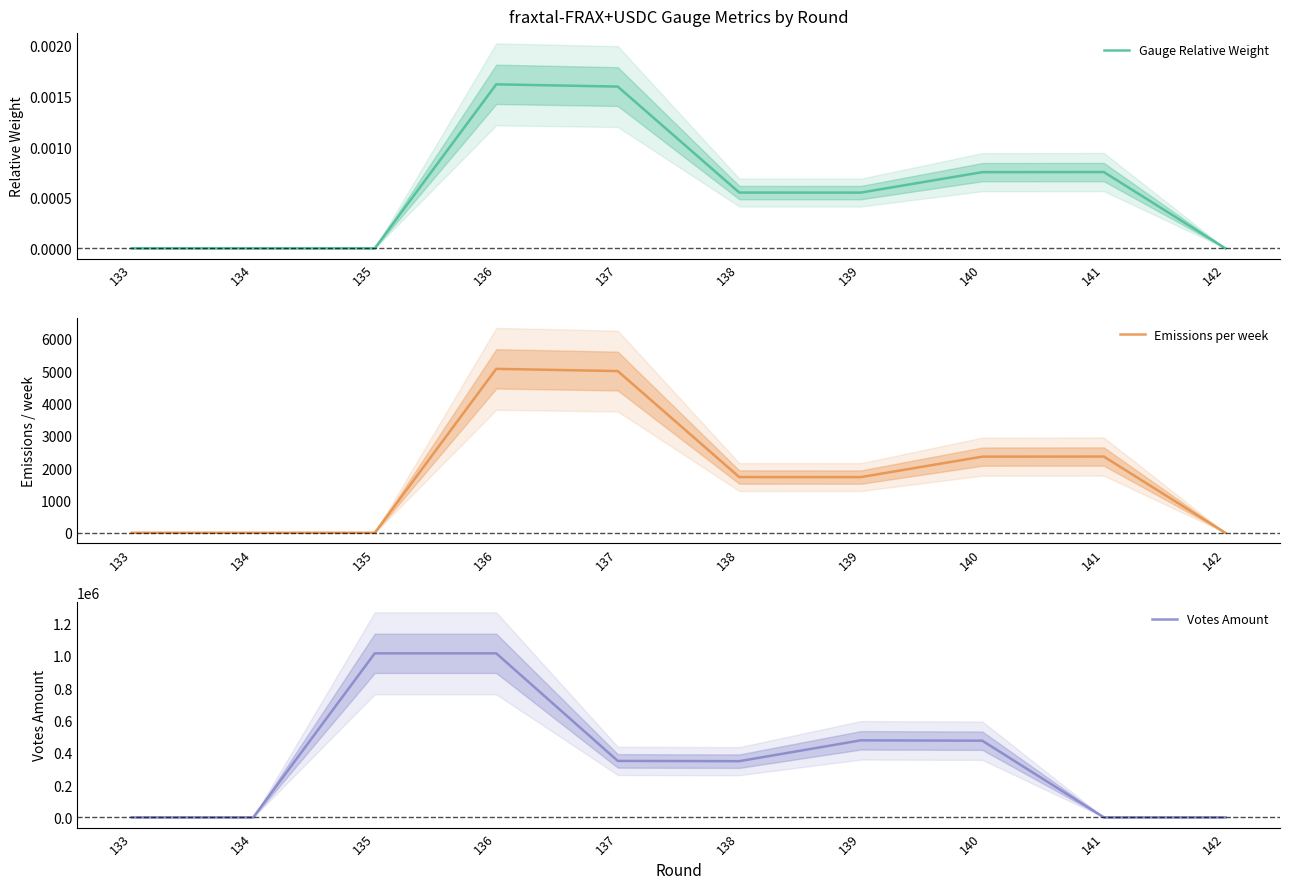

In Votes Amount, how many points are lower than both neighbors (excluding endpoints)?

1